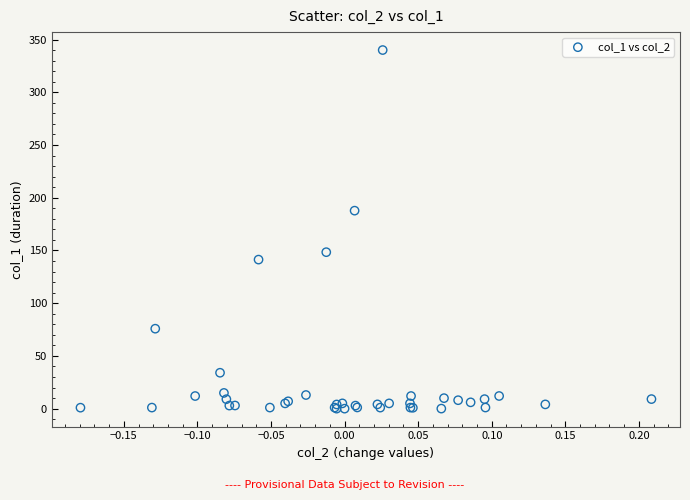

What Y value in the scatter plot is closest to 170?

187.7